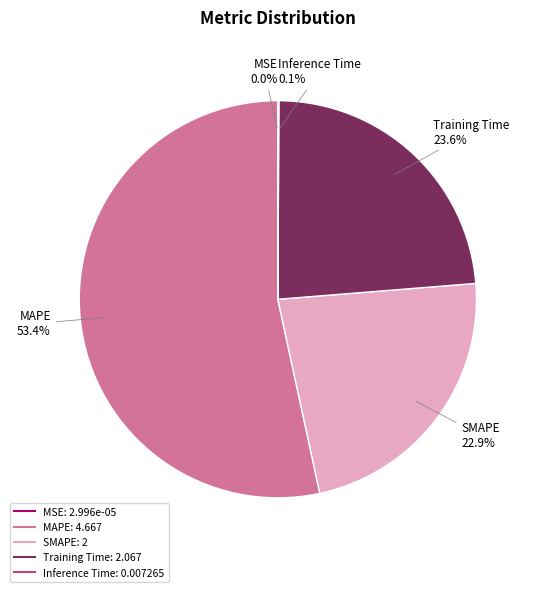

The SMAPE slice represents 23% of the pie. True or false?

True